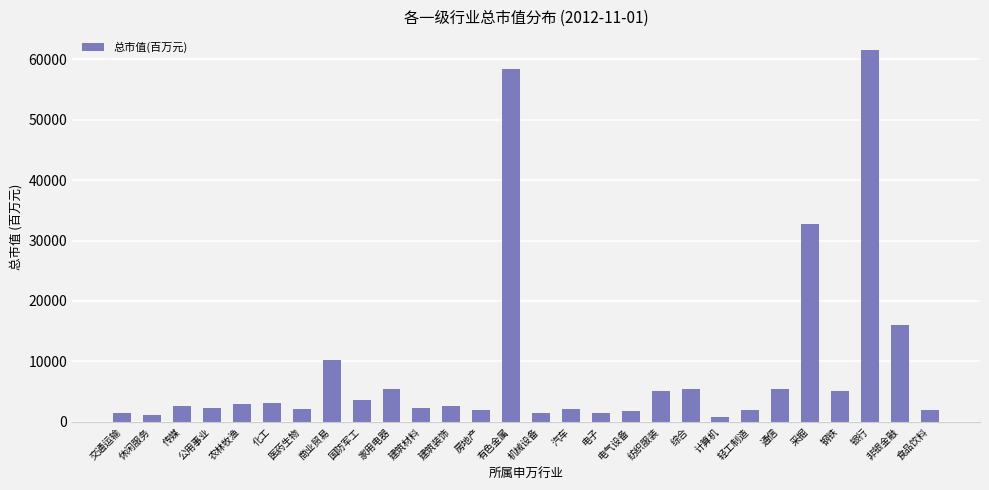

At which label does the data first exceed 2594?

农林牧渔